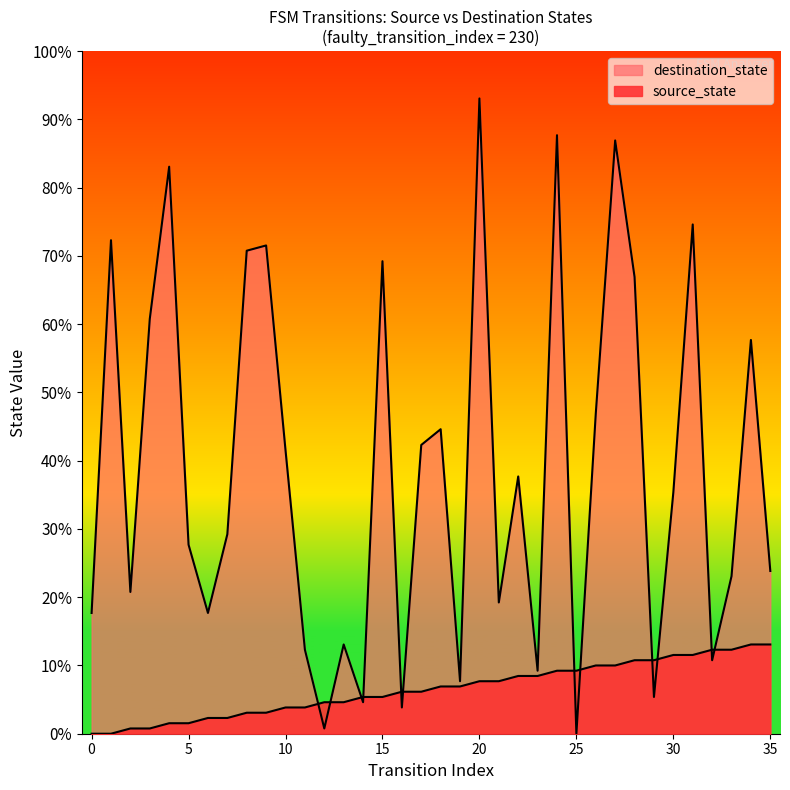

Between which two adjacent categories do source_state and destination_state first intersect?

11 and 12